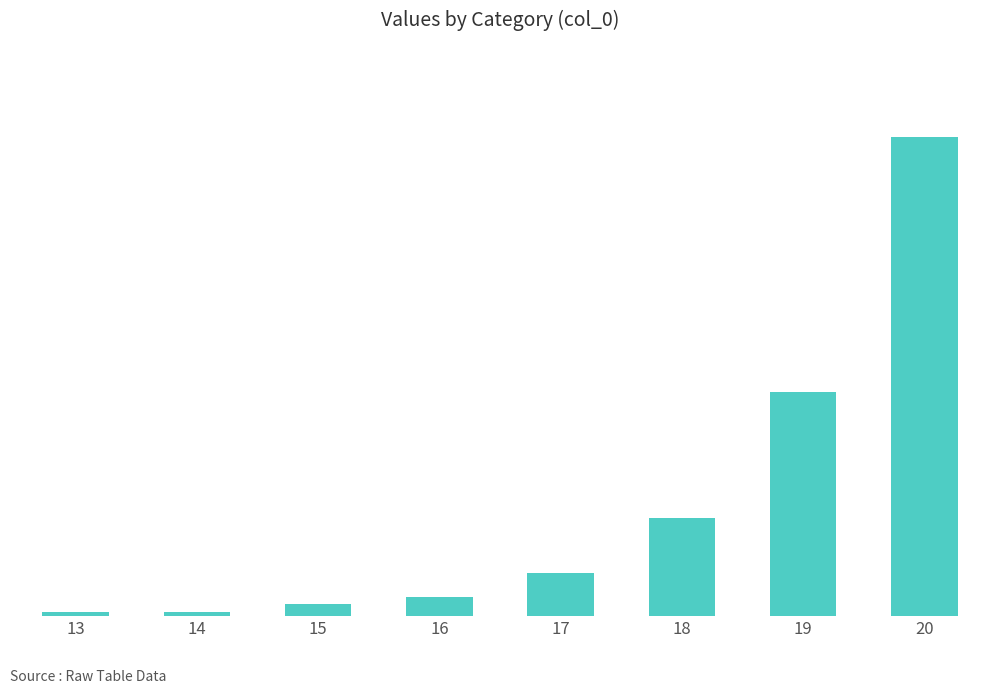

Between 17 and 16, which is larger?

17